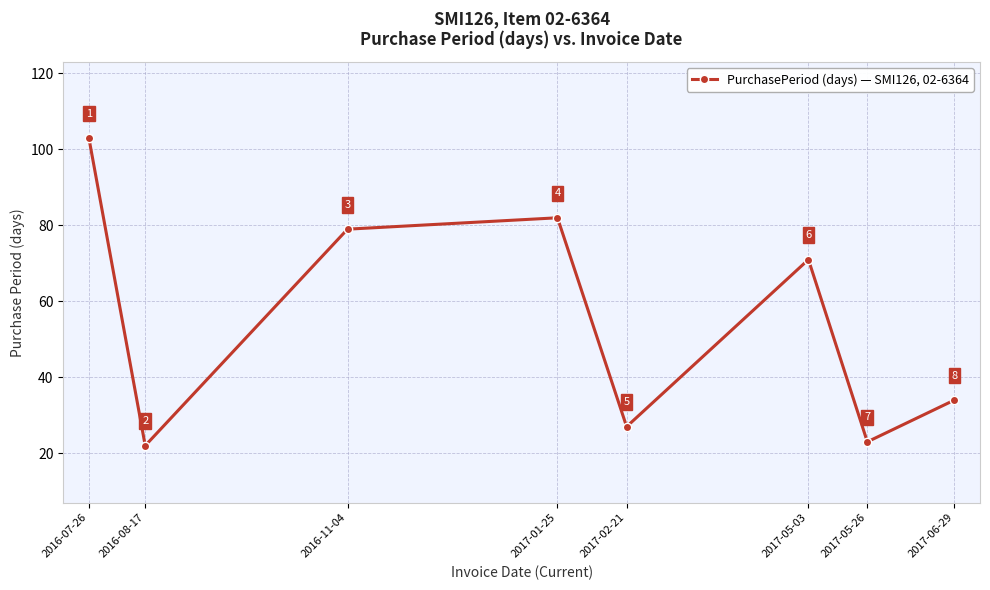

True or false: the data shows 18 at 2017-02-21.

False